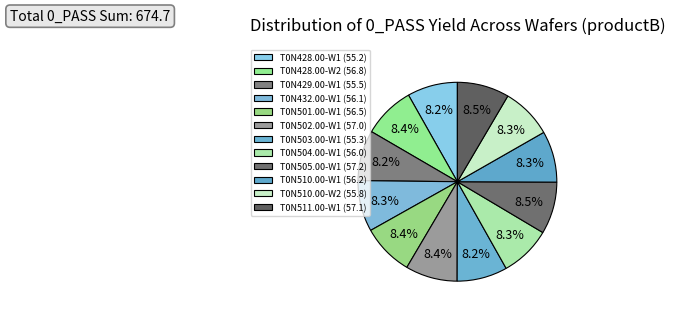

Count the number of slices in the pie.

12